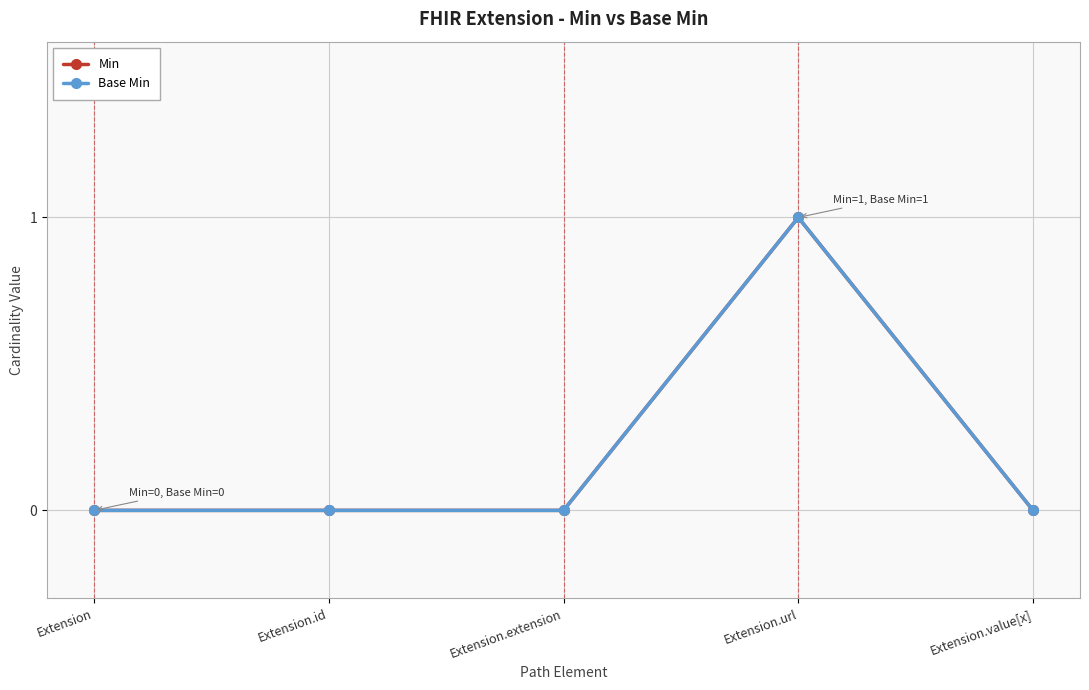

True or false: Base Min and Min cross at least once.

False